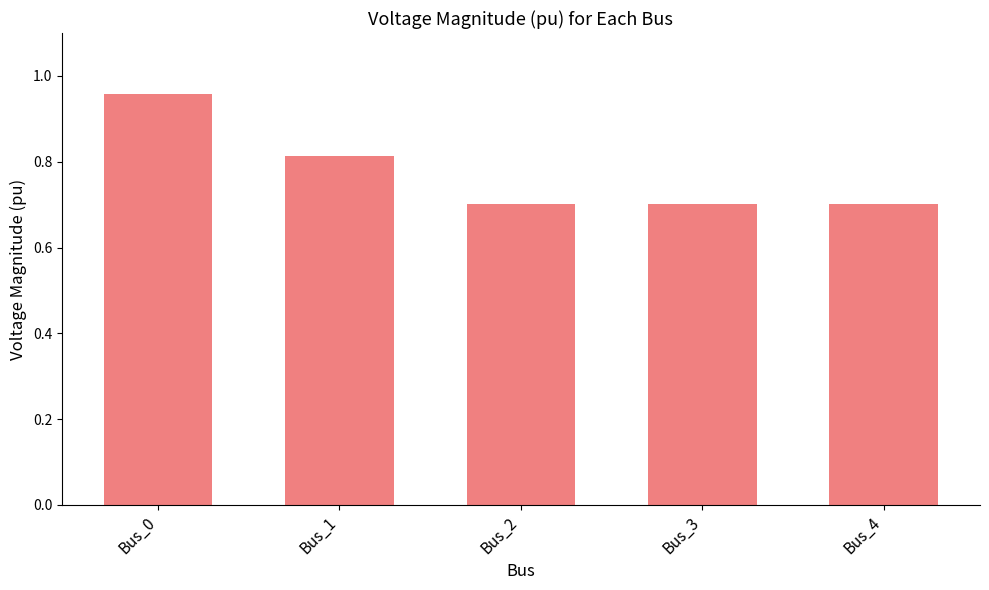

What is the change in value from Bus_0 to Bus_3?

-0.3